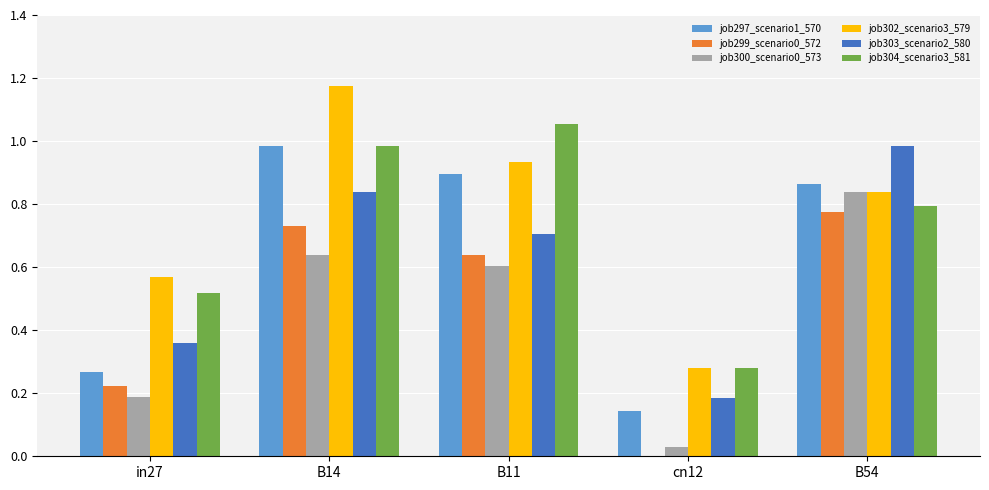

Is it true that job302_scenario3_579 equals 0.9 at B11?

True